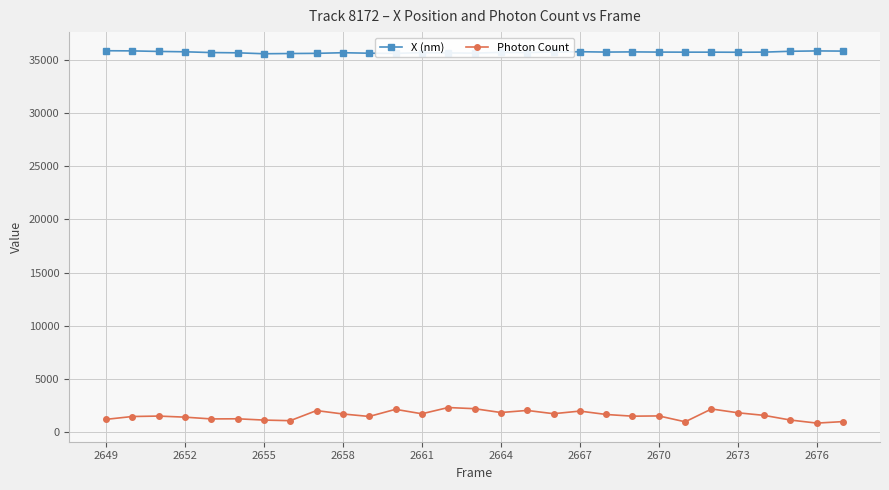

Which series has the largest total across all categories?

X (nm)